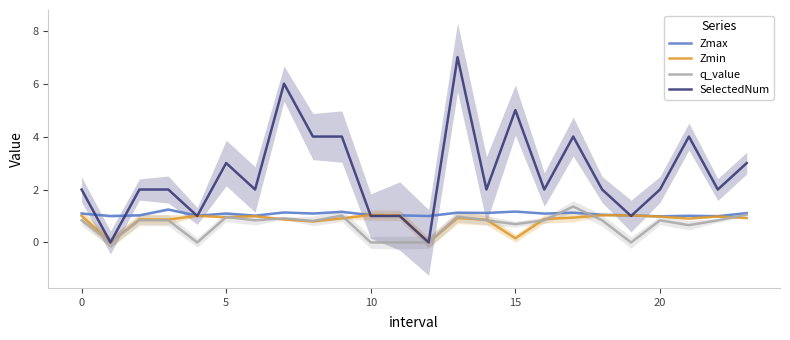

Which series ends up on top after the final intersection of Zmin and q_value?

q_value